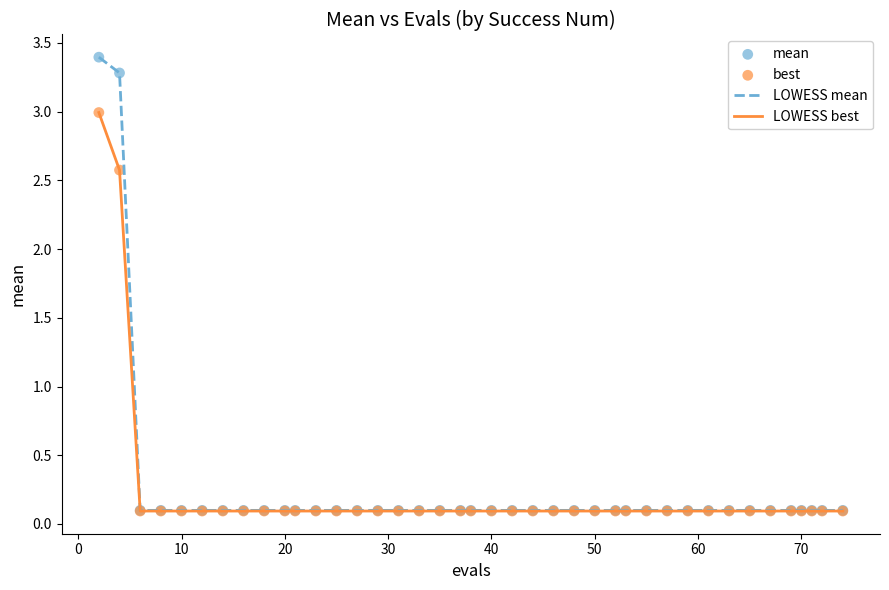

Which series has the largest range (max minus min)?

LOWESS mean